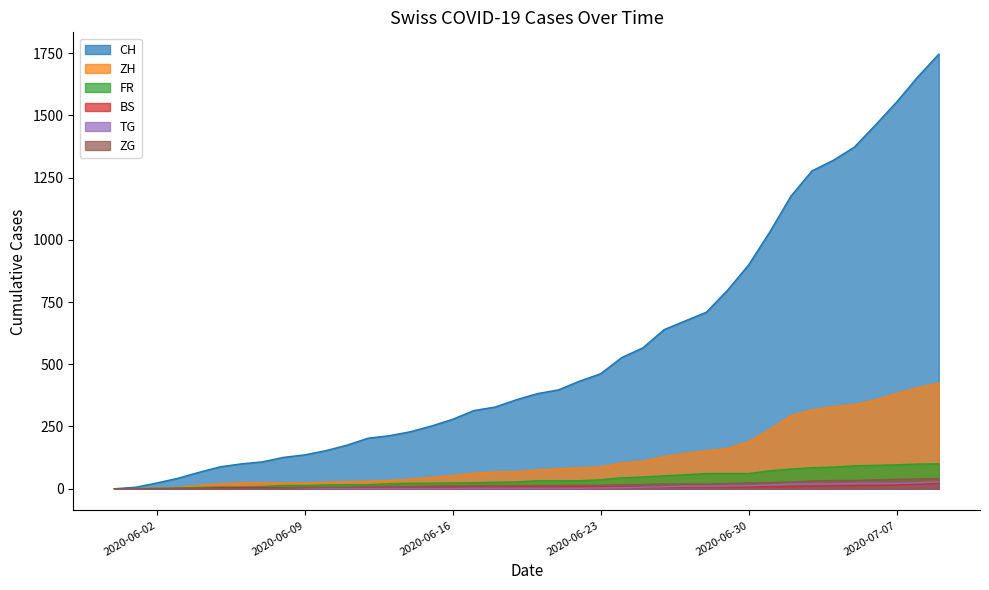

Which series has the largest total across all categories?

CH